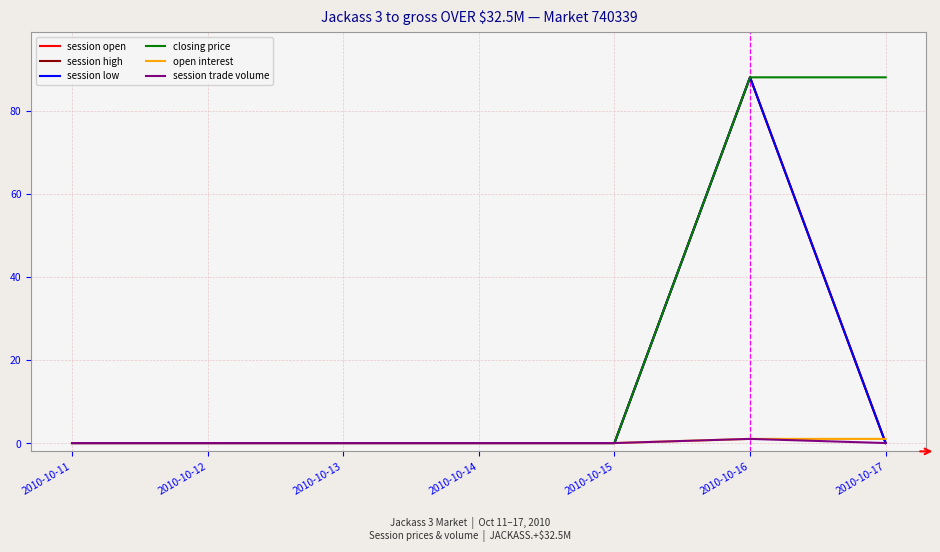

Is this an area chart (filled region under the line)?

No